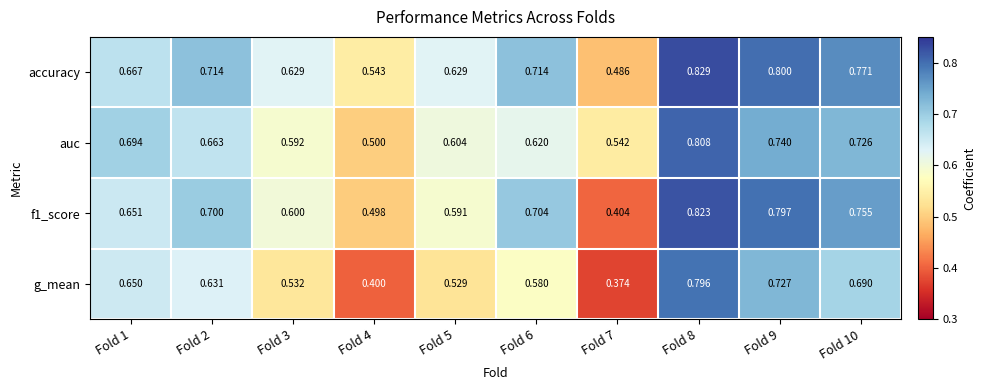

Is the value of accuracy at Fold 9 greater than the value of f1_score at Fold 5?

Yes